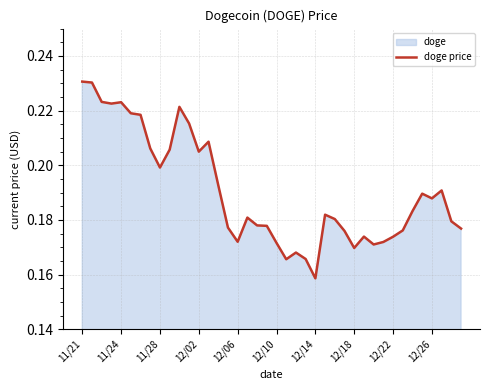

Reading left to right, transcribe all the data shown in this chart.

0.2	0.2	0.2	0.2	0.2	0.2	0.2	0.2	0.2	0.2	0.2	0.2	0.2	0.2	0.2	0.2	0.2	0.2	0.2	0.2	0.2	0.2	0.2	0.2	0.2	0.2	0.2	0.2	0.2	0.2	0.2	0.2	0.2	0.2	0.2	0.2	0.2	0.2	0.2	0.2